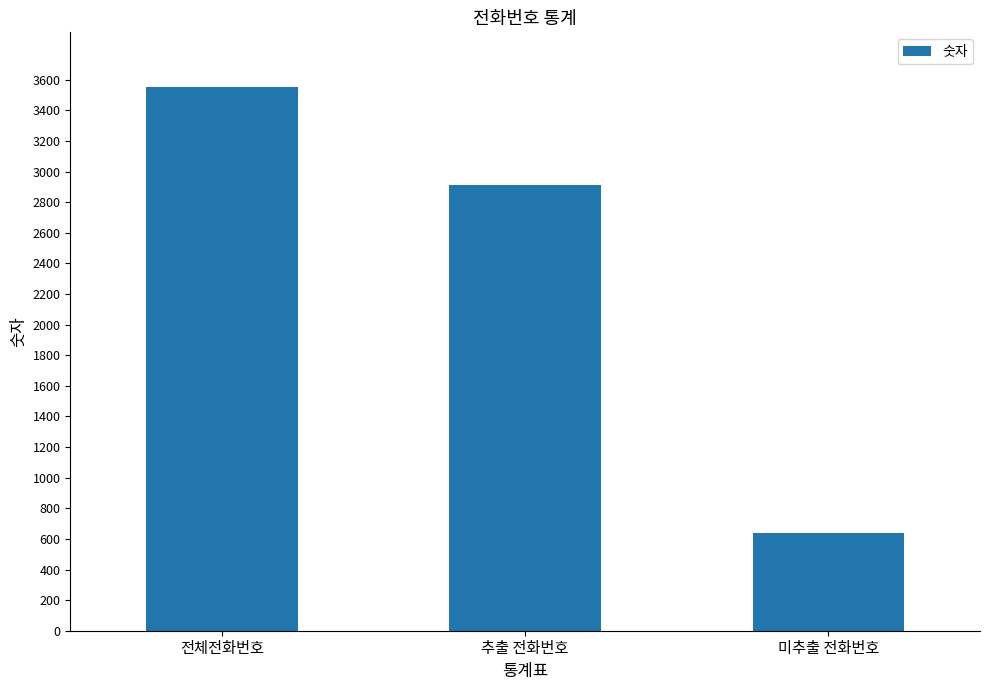

What is the difference between the maximum and minimum values?

2915